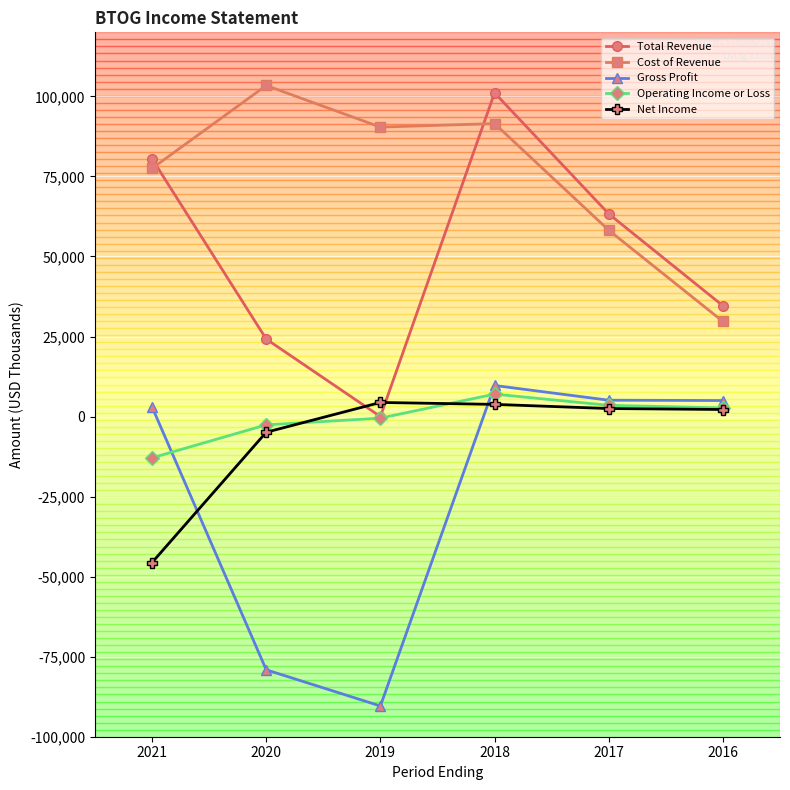

Read the Net Income value at 2020.

-4900